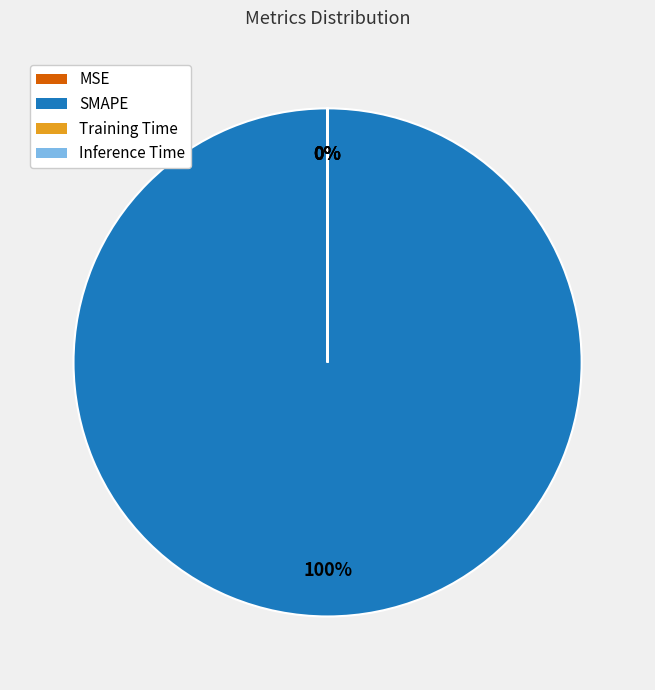

Is SMAPE the majority of the pie?

Yes